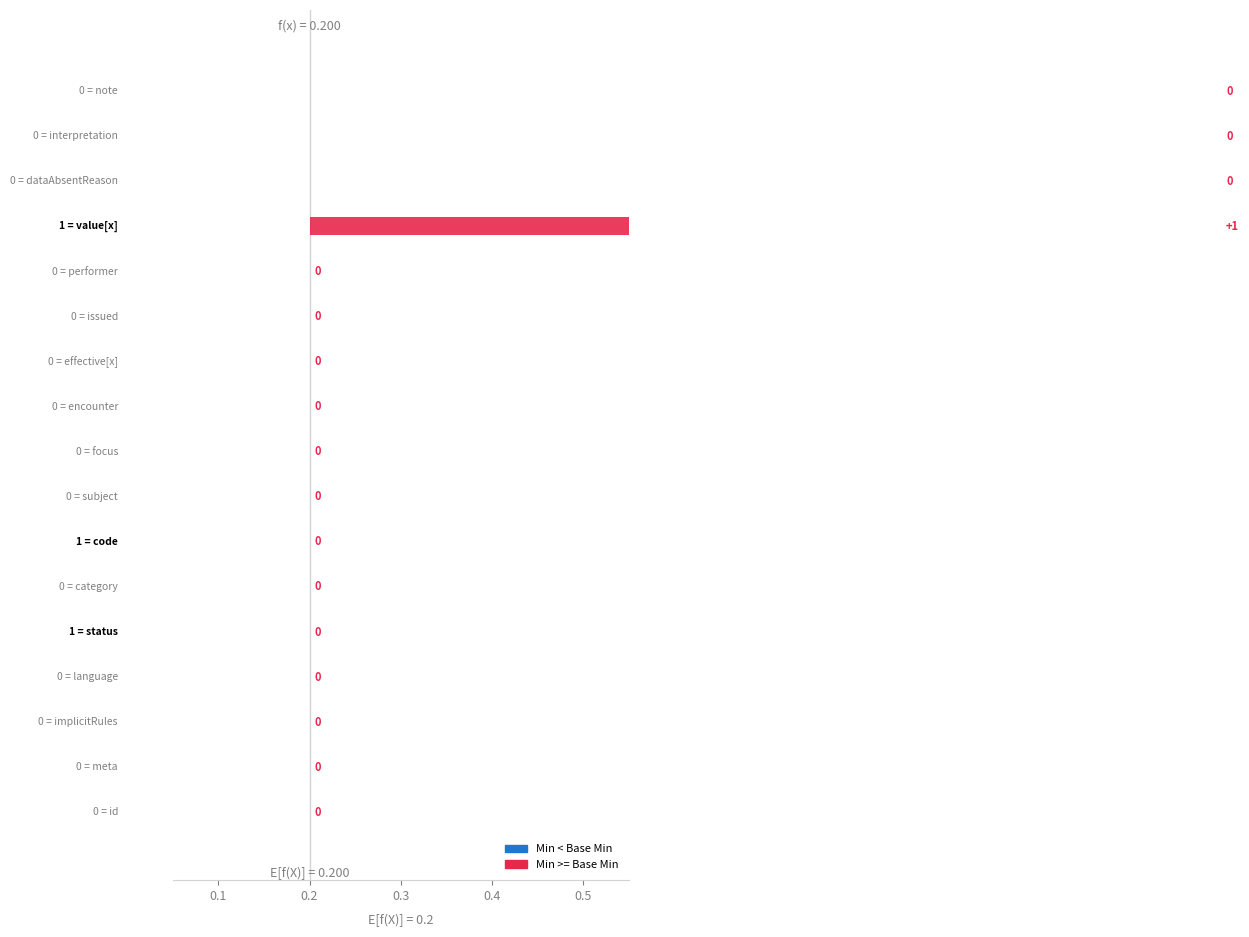

Which series has the largest range (max minus min)?

Min